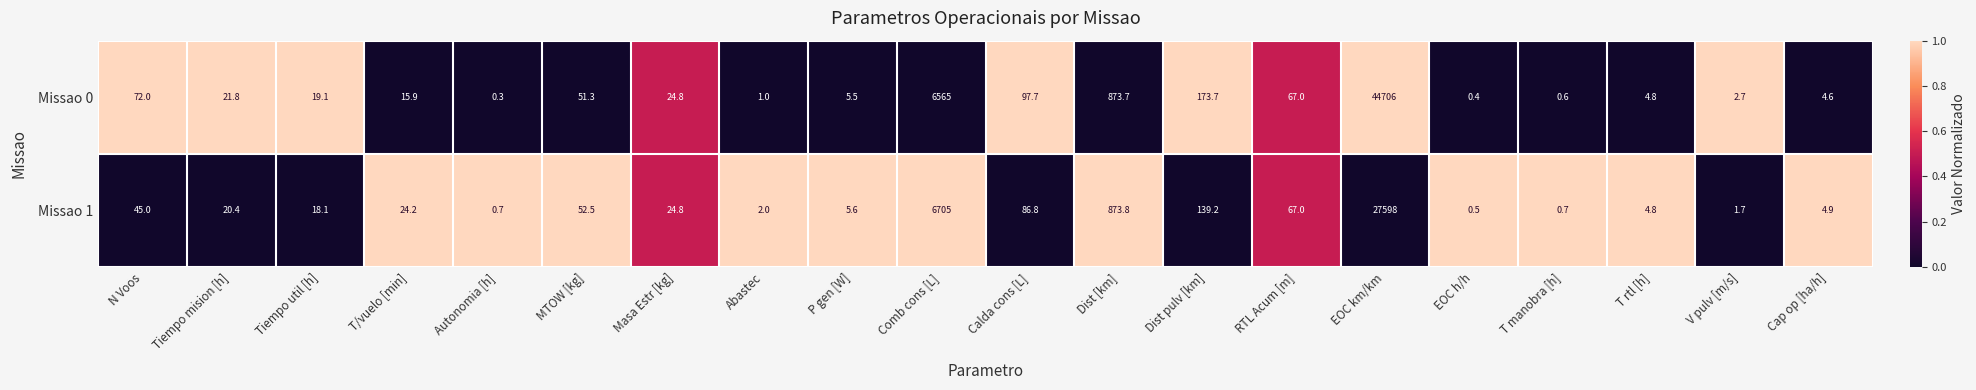

Which series has the widest spread of values?

Missao 0